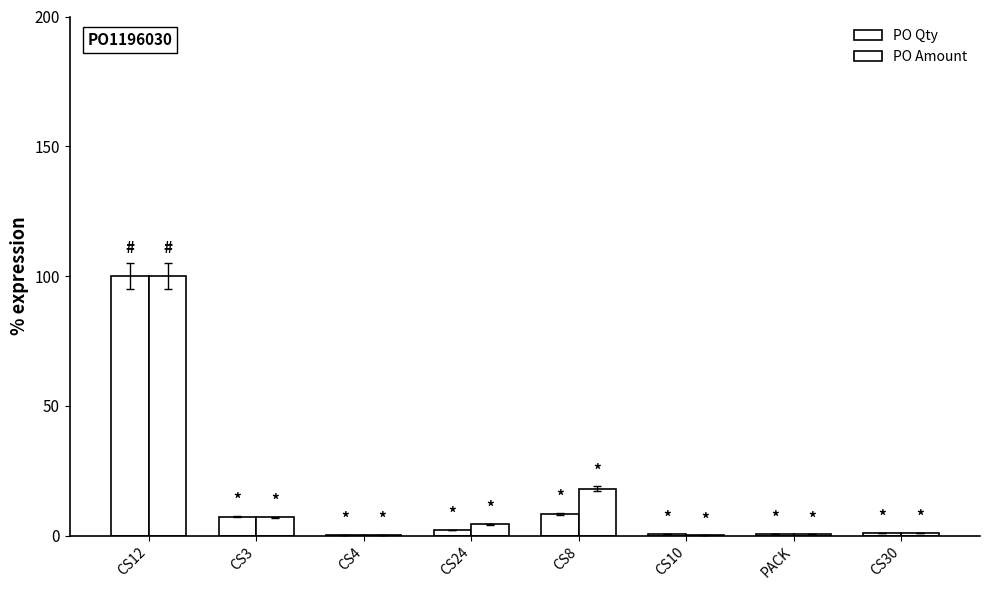

List the labels in order of PO Amount value, smallest first.

CS10, CS4, PACK, CS30, CS24, CS3, CS8, CS12